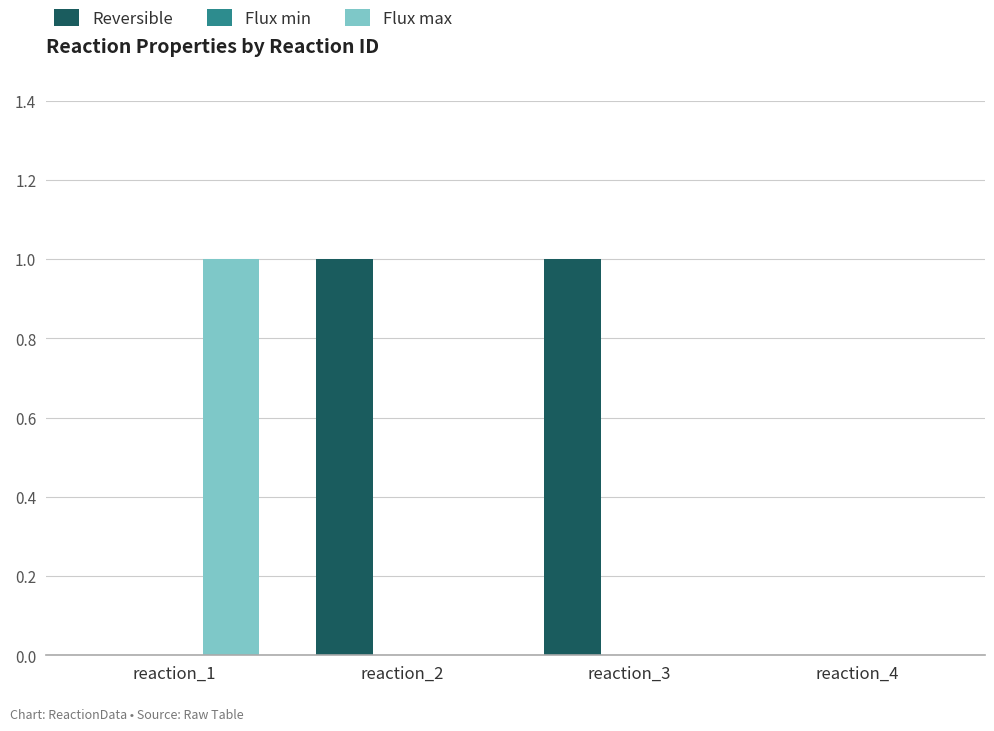

True or false: Reversible has a value of 0 at reaction_2.

False